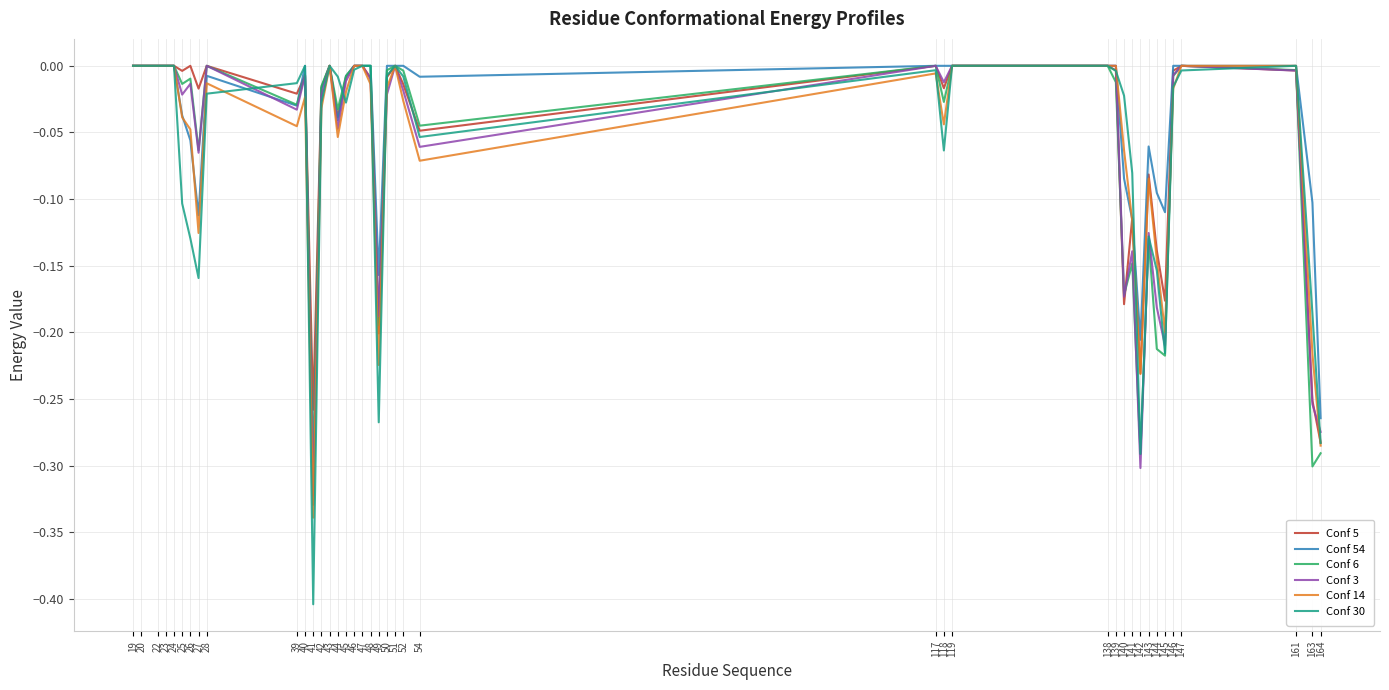

What is the difference between the maximum and minimum values in the Conf 54 series?

0.3